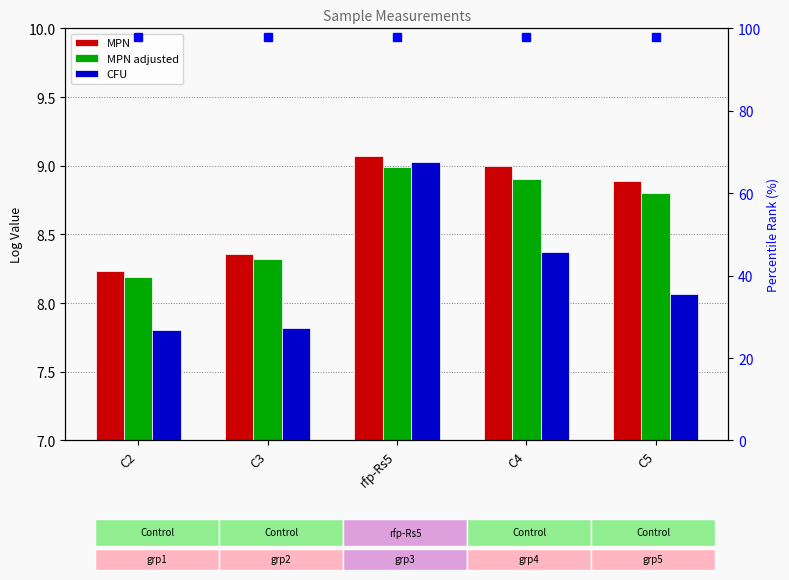

What are all the series names shown in the legend?

MPN, MPN adjusted, CFU